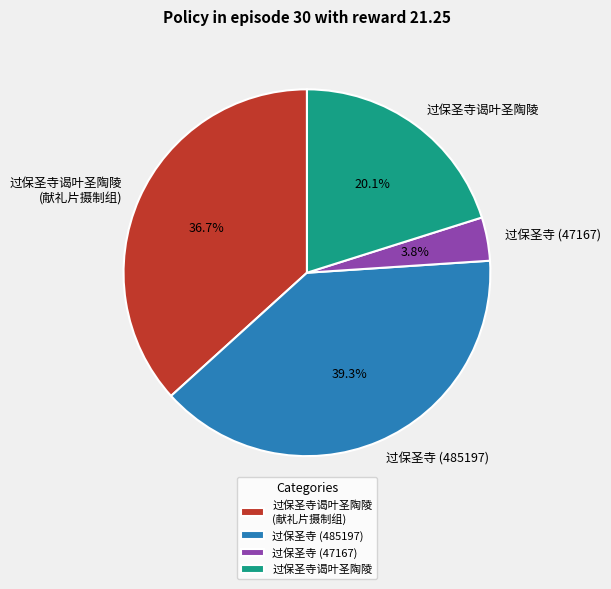

Count the number of slices in the pie.

4